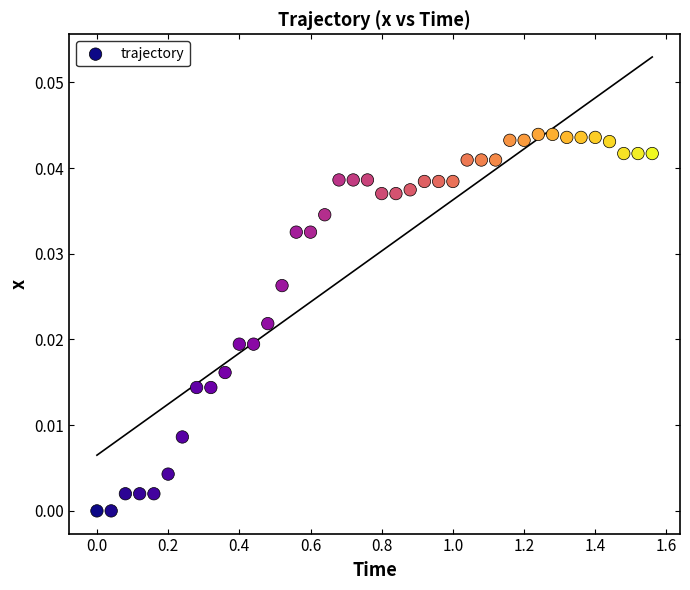

What is the range of X values (max minus min)?

1.6